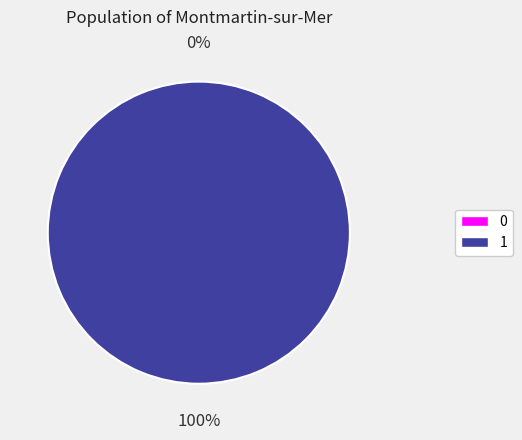

To the nearest percent, what portion does 1 represent?

100%